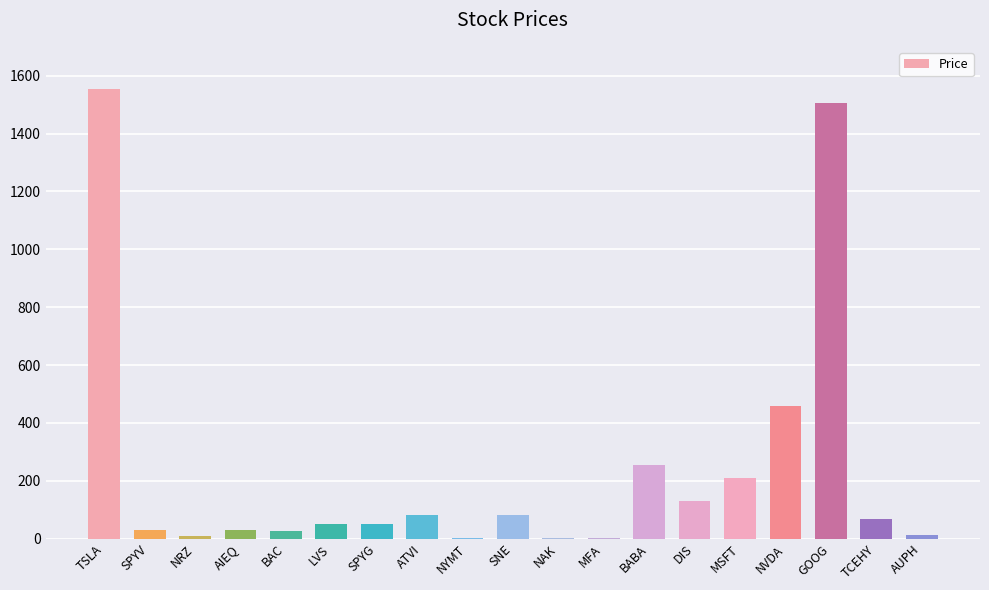

What is the ratio of the value at BABA to the value at AIEQ?

8.4